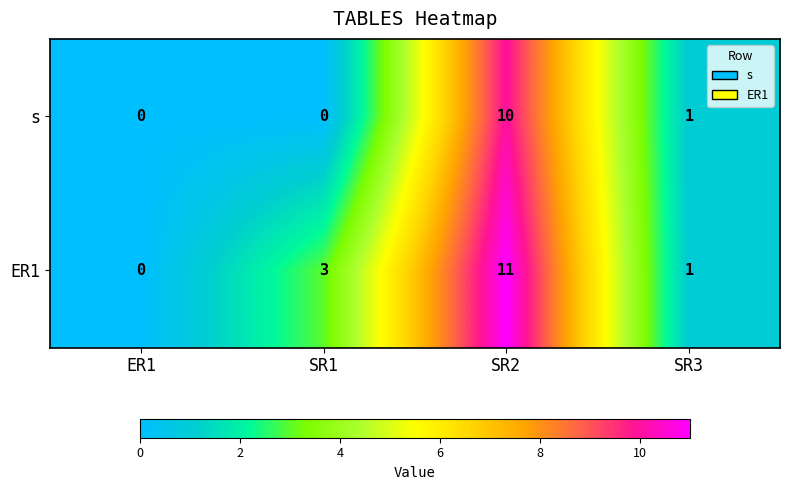

At which label is s closest to 5?

SR3